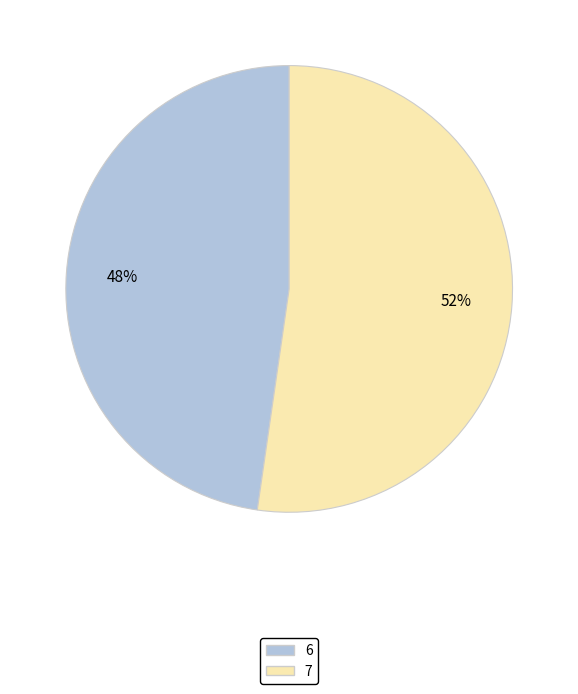

To the nearest percent, what is the combined percentage of 7 and 6?

100%